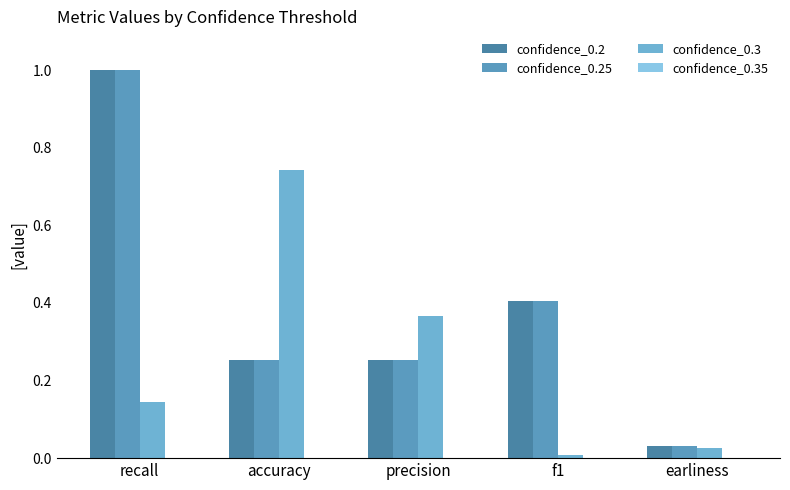

What is the greatest value displayed?

1.0